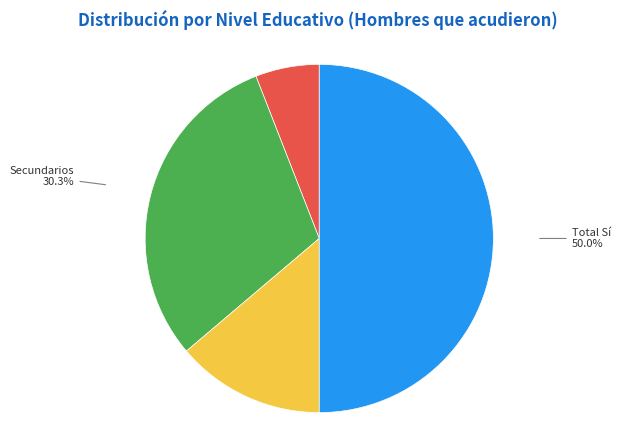

How many segments does this pie chart have?

4